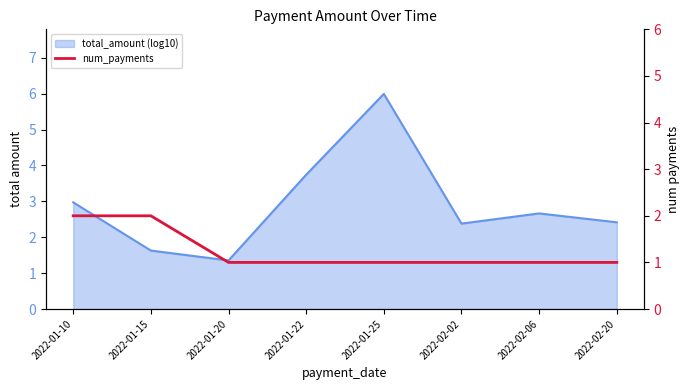

The value at 2022-01-20 is 1. True or false?

True